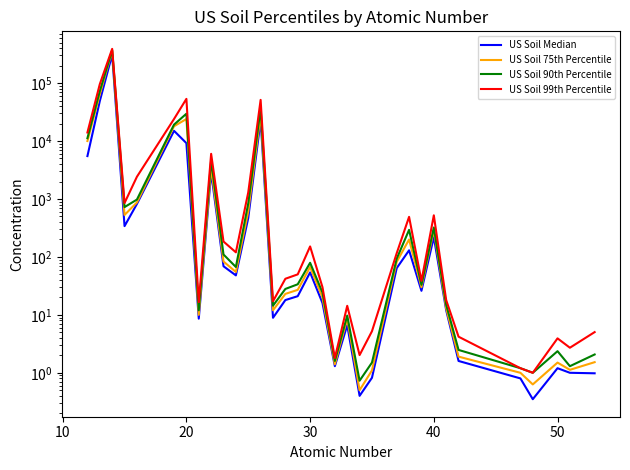

What is the difference between the maximum and minimum values in the US Soil 75th Percentile series?

359999.5